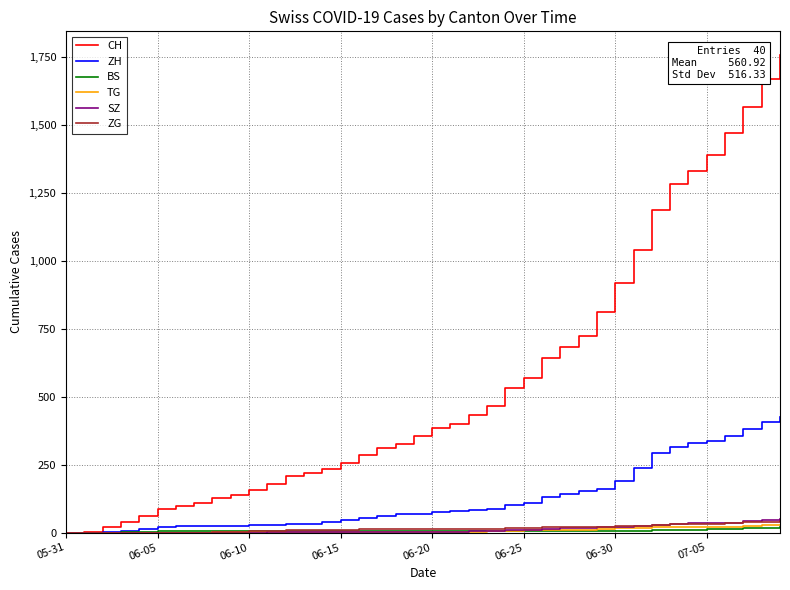

Which series has the widest spread of values?

CH